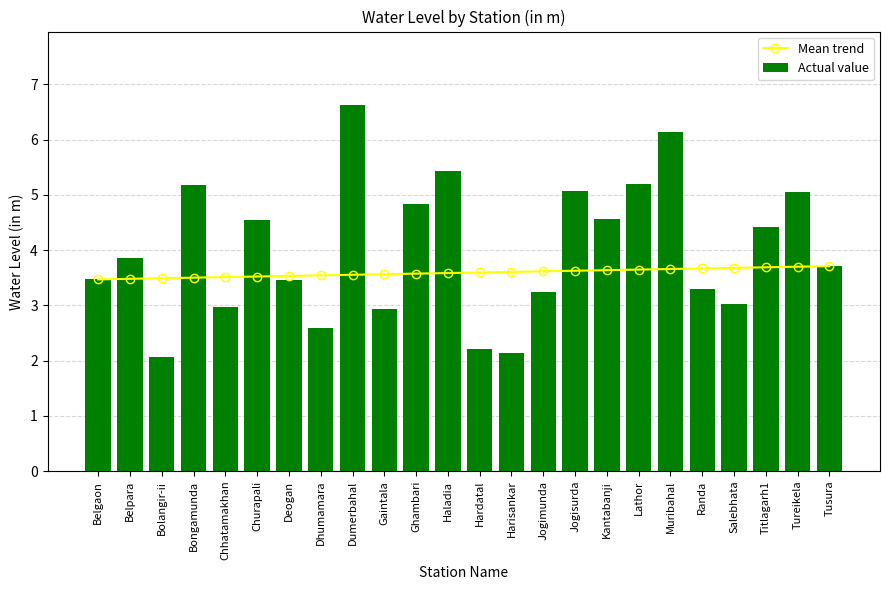

What is the sum of the Mean trend values at Hardatal and Randa?

7.3